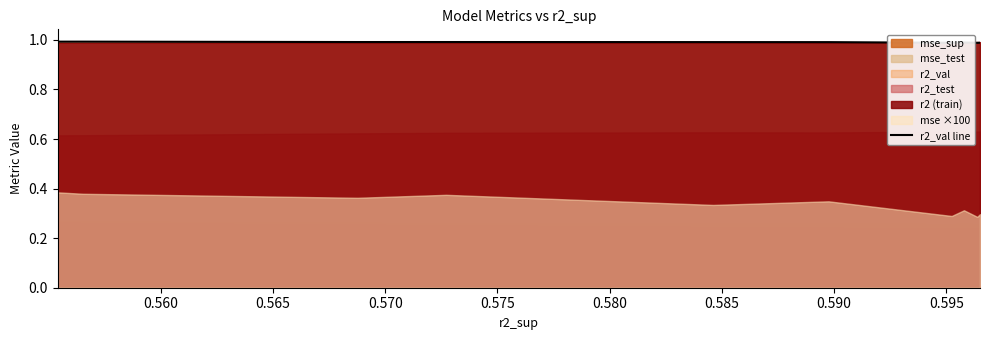

Which label corresponds to the smallest value in the chart?

0.595